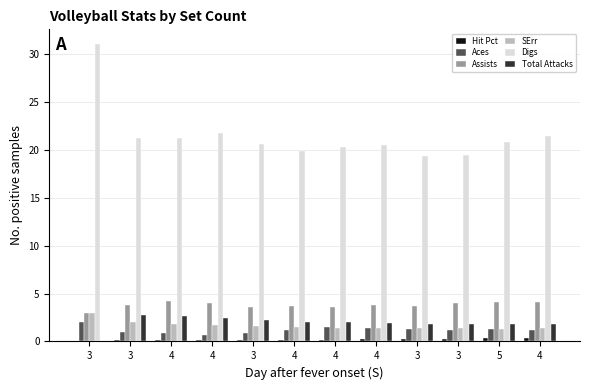

Does the chart contain stacked bars?

No